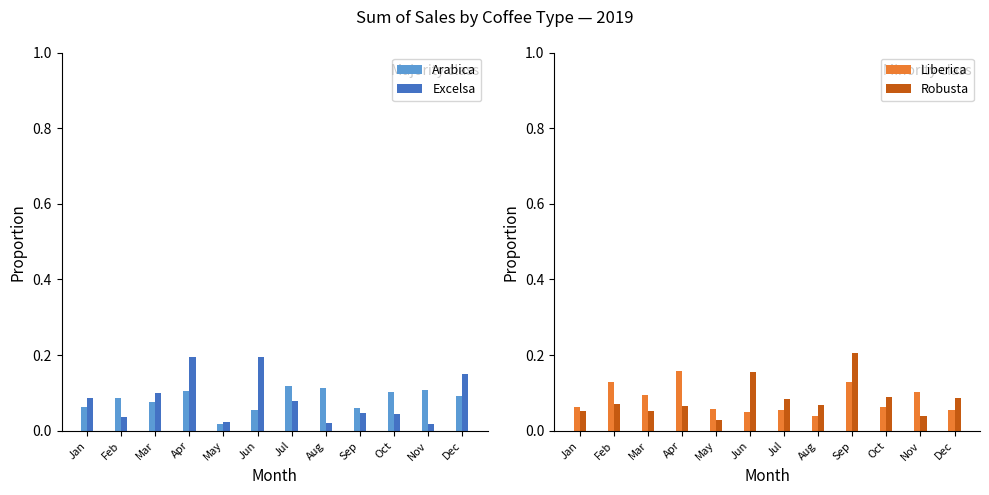

Is it true that Excelsa equals 0.0 at Feb?

False